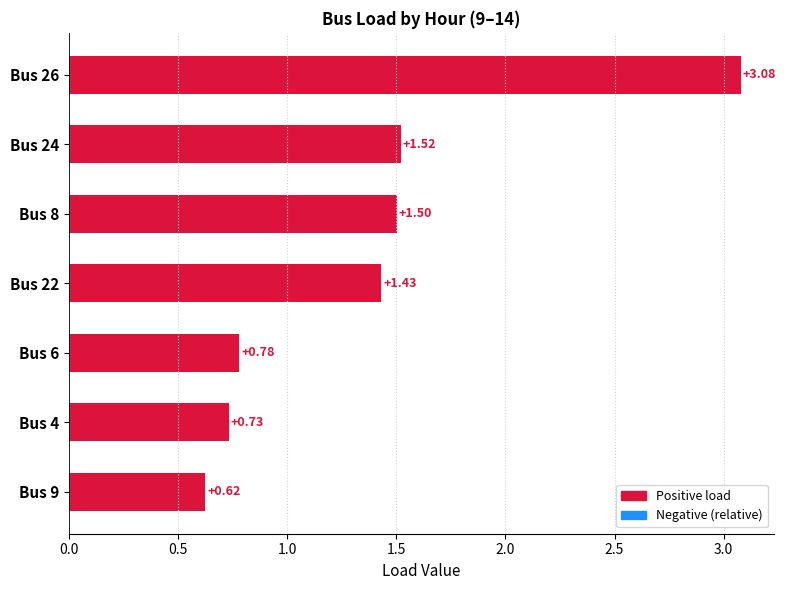

What is the sum of the values at Bus 24 and Bus 6?

2.3